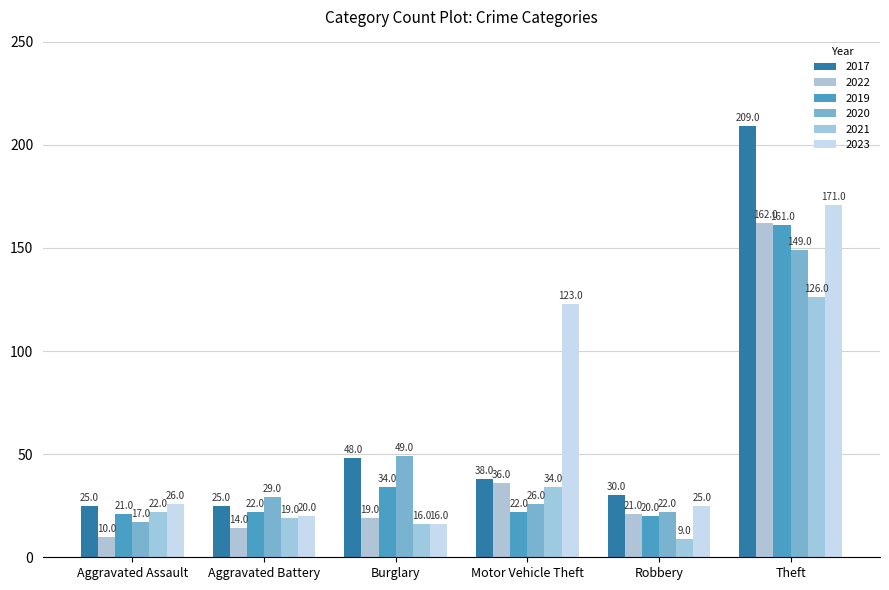

How many groups of bars are there?

6